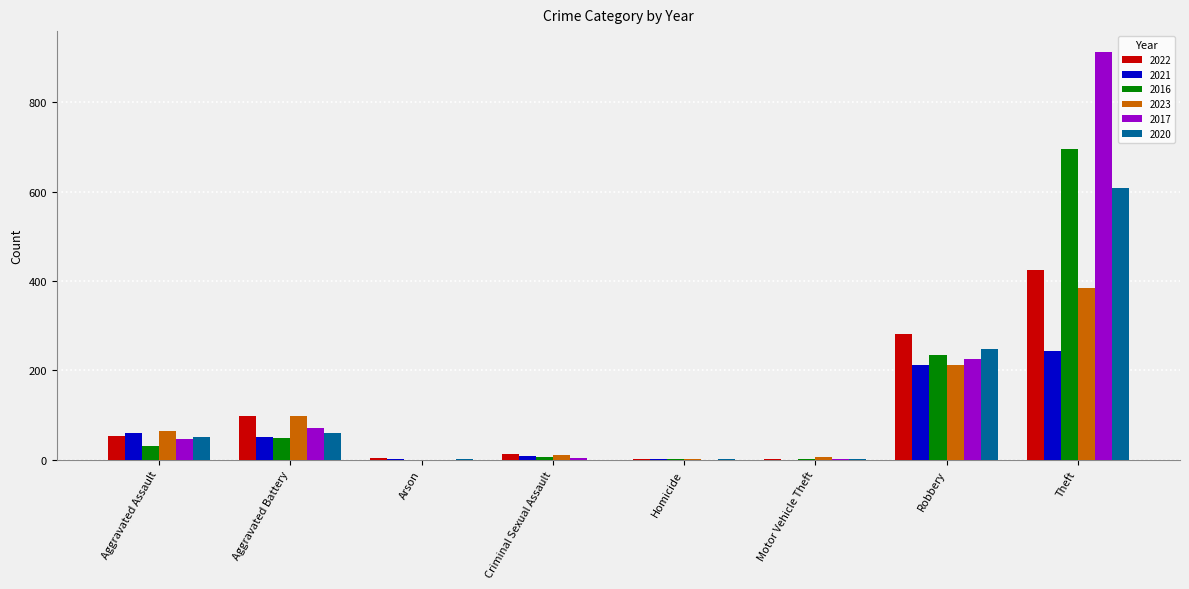

How many distinct data groups are displayed?

6